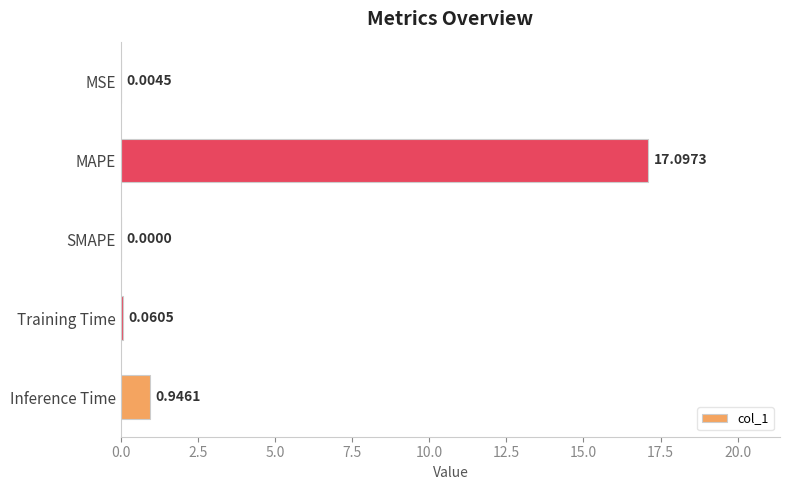

Which category has the highest value across all series?

MAPE